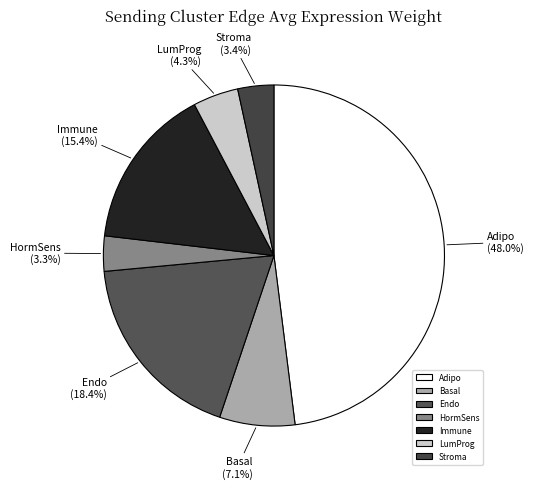

What percentage is the Stroma slice, to the nearest percent?

3%